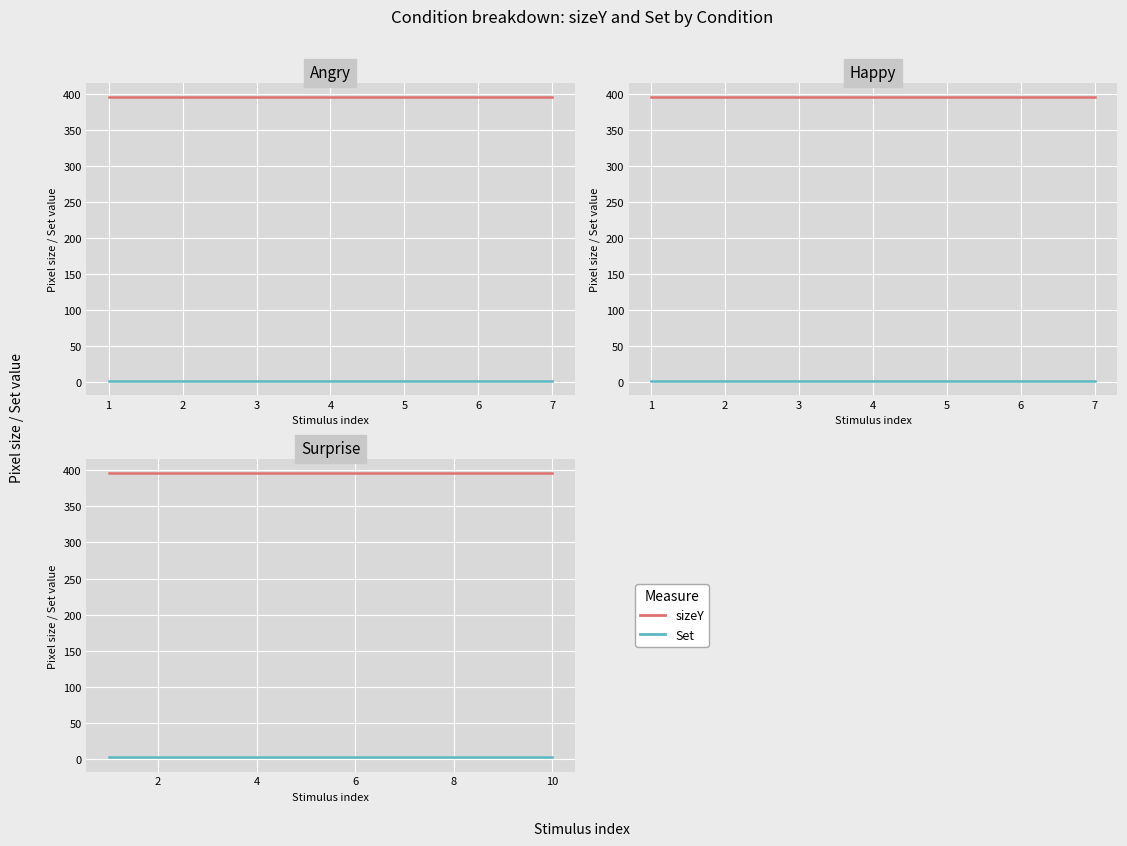

What is the value of the Set point at the 4th from the left?

2